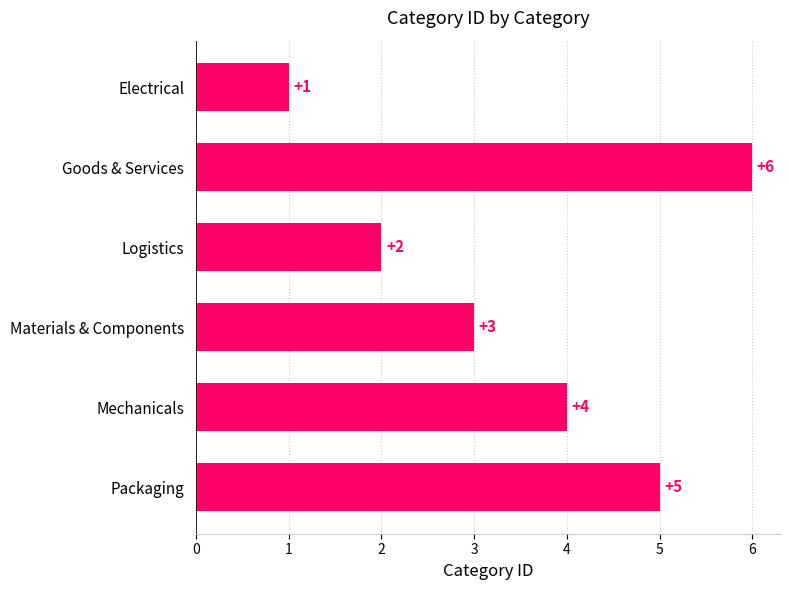

Between Electrical and Packaging, which is larger?

Packaging